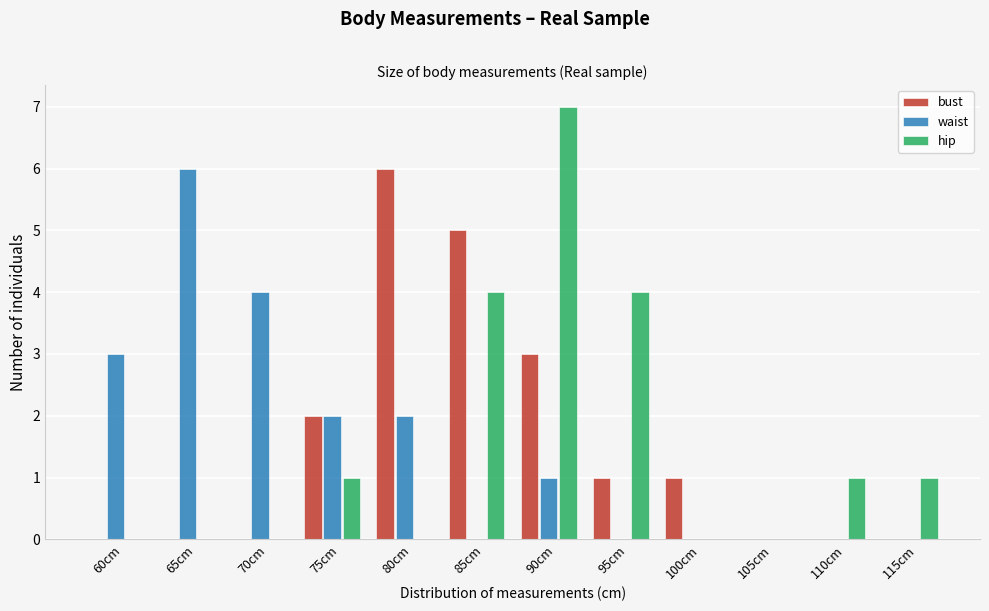

The value of waist at 60cm is 5. True or false?

False